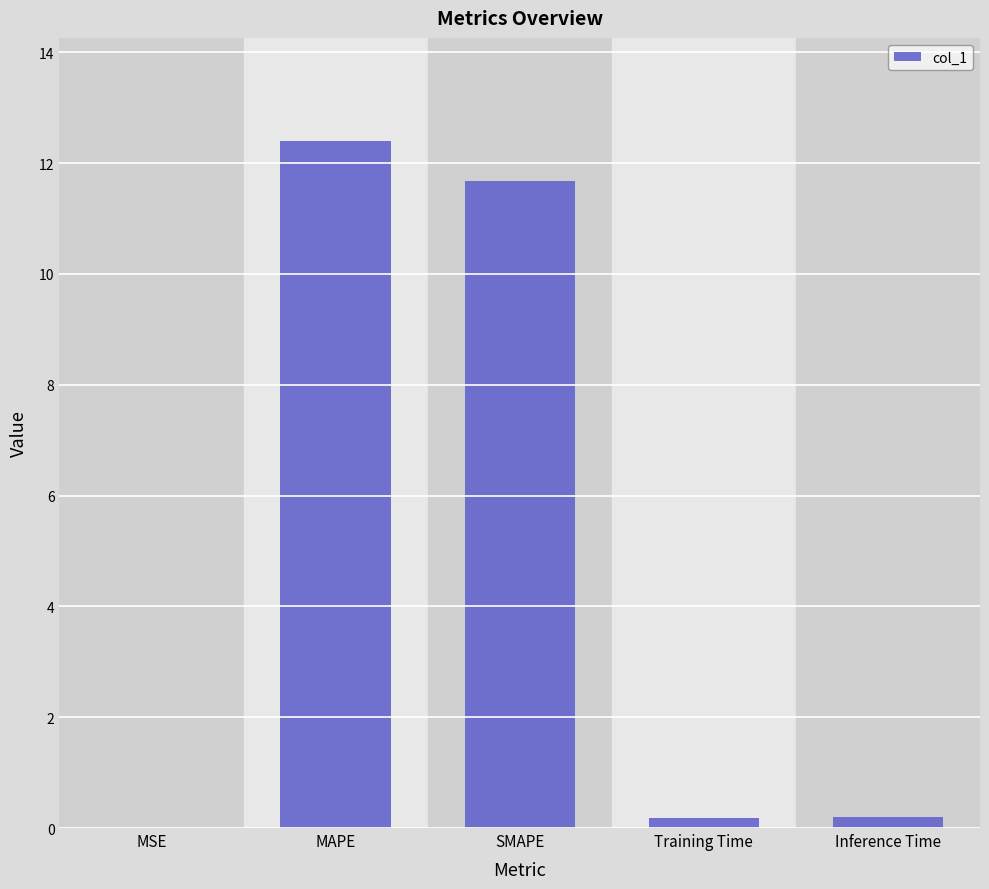

What is the change in value from MSE to MAPE?

+12.4